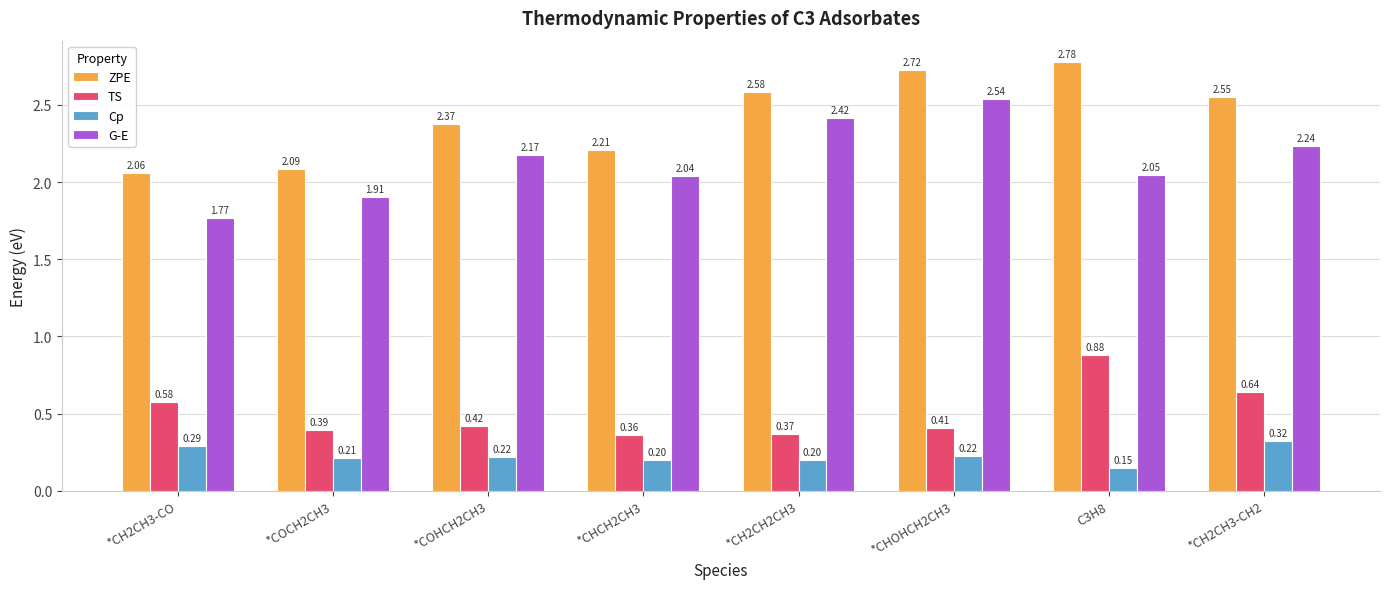

How many groups of bars are there?

8